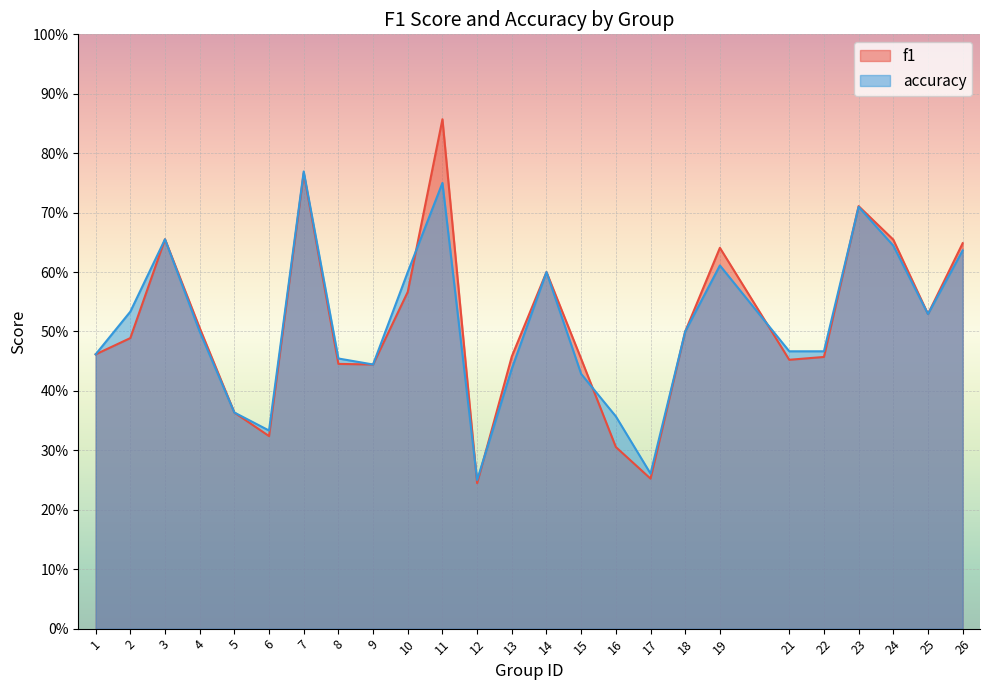

True or false: f1 has a value of 0.2 at 21.

False